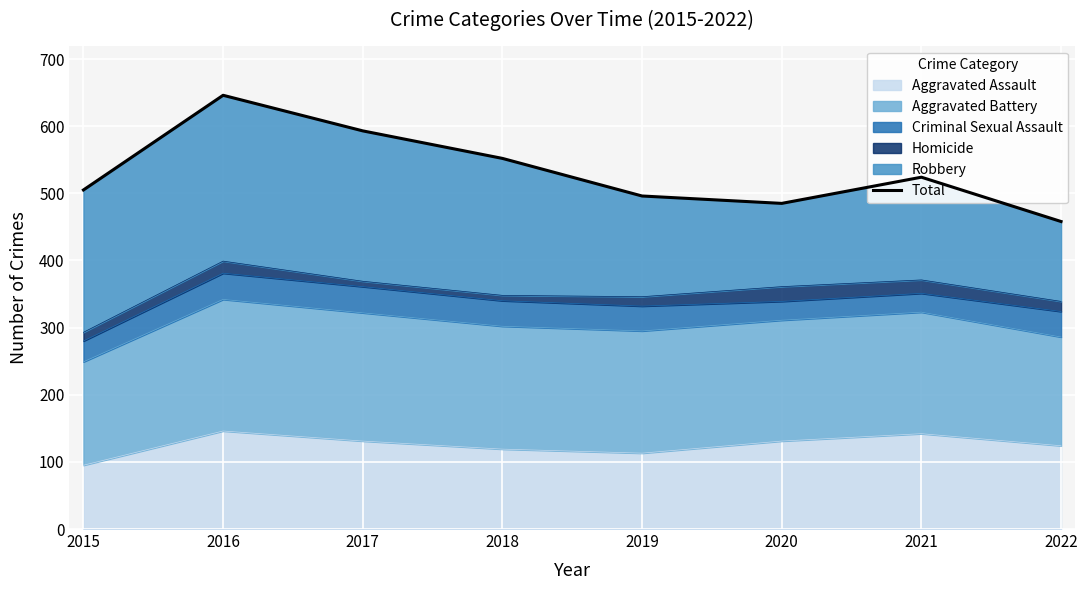

Reading left to right, transcribe all the data shown in this chart.

2015=505	2016=646	2017=593	2018=552	2019=496	2020=485	2021=524	2022=458